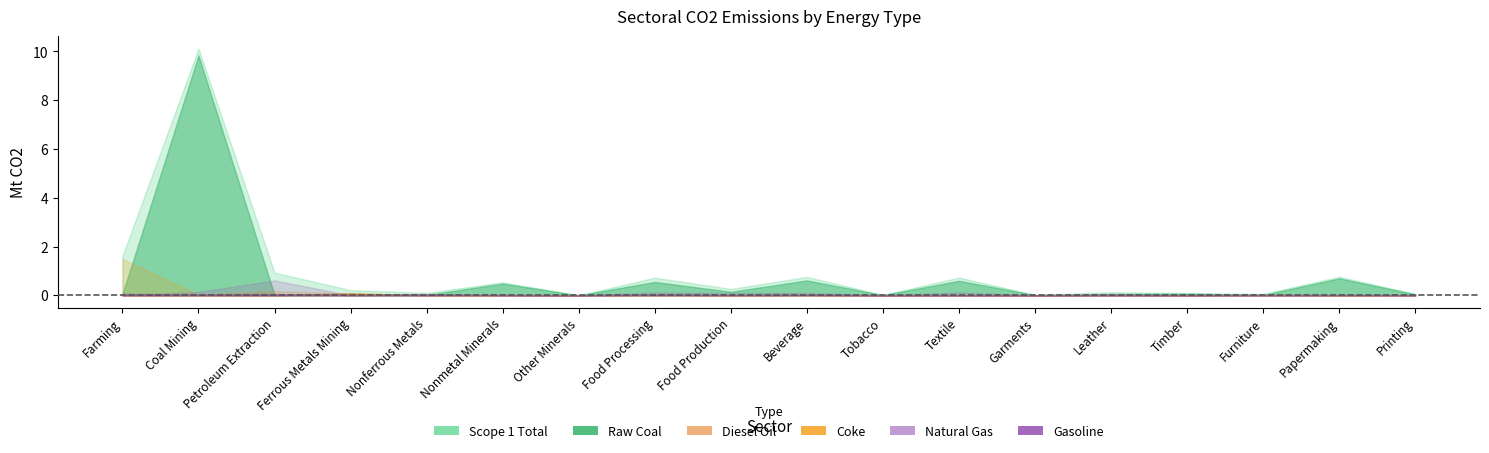

True or false: Raw Coal and Scope 1 Total cross at least once.

False